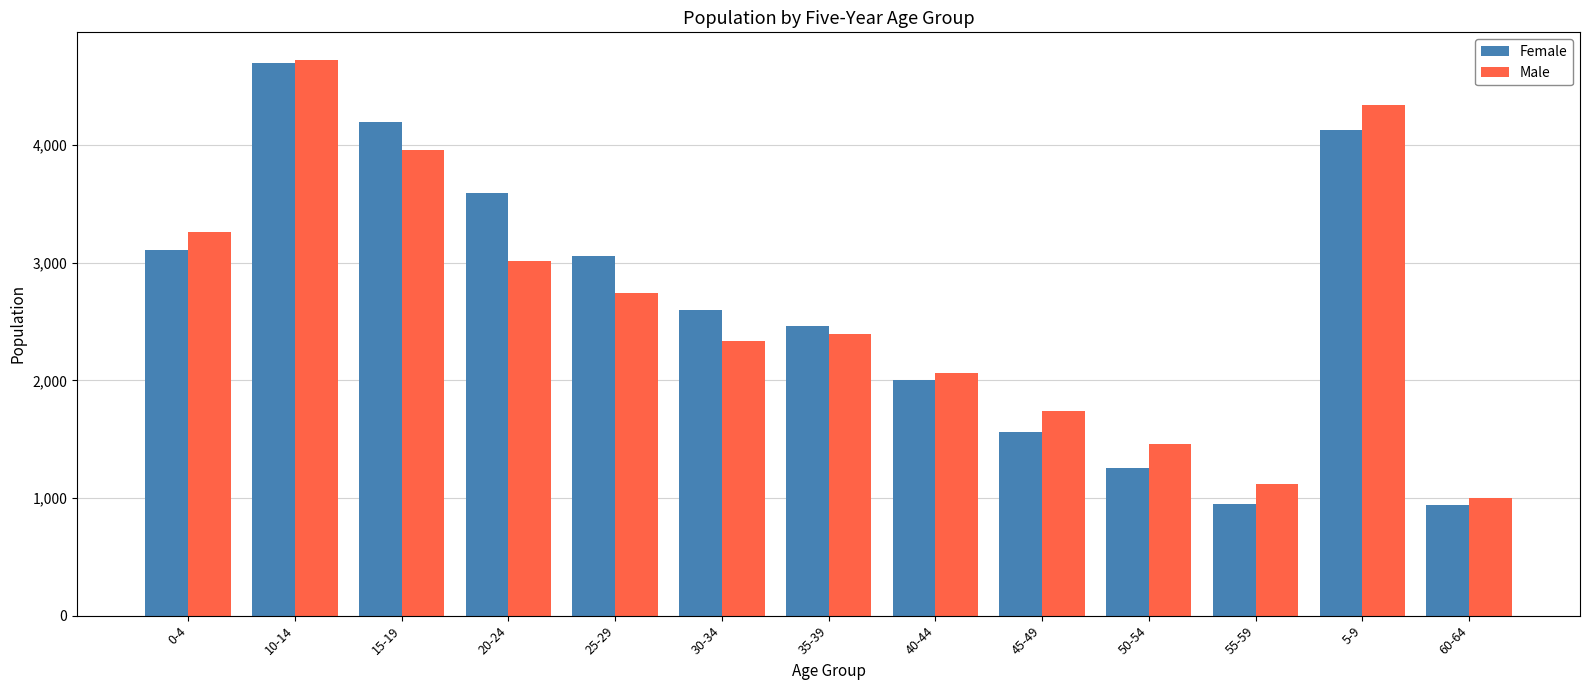

Is the value of Female at 0-4 greater than the value of Male at 45-49?

Yes